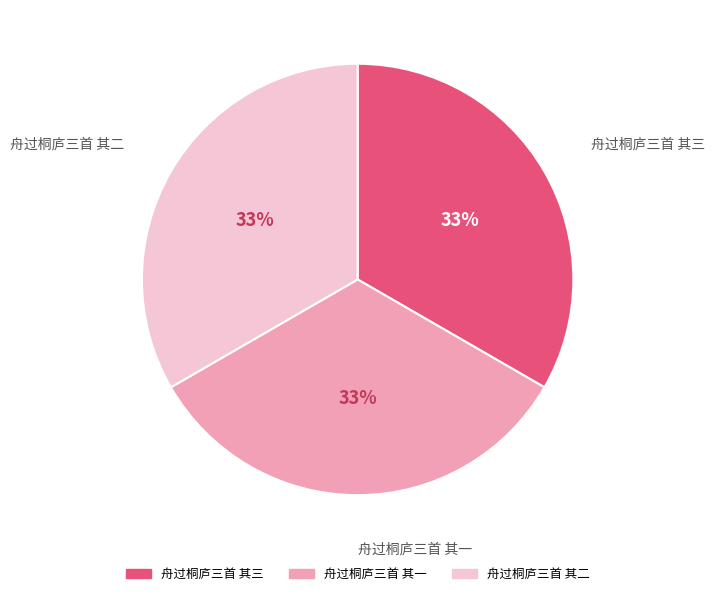

To the nearest percent, what is the average slice percentage?

33%